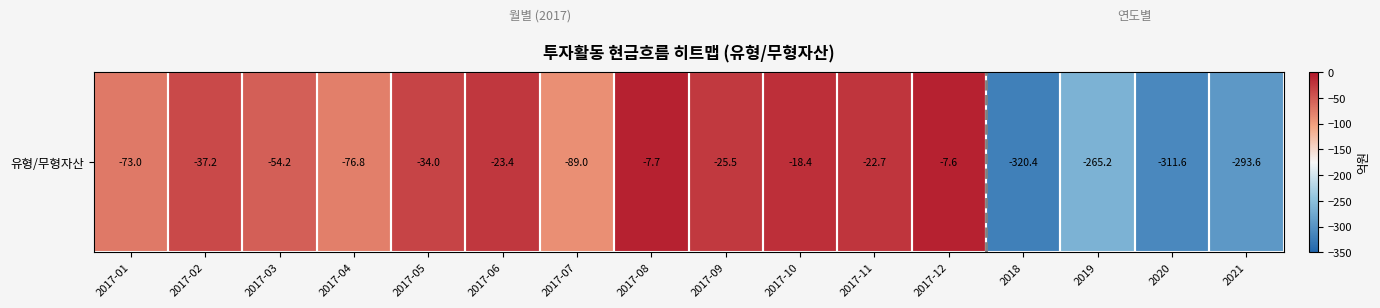

How many data points are above -37?

7